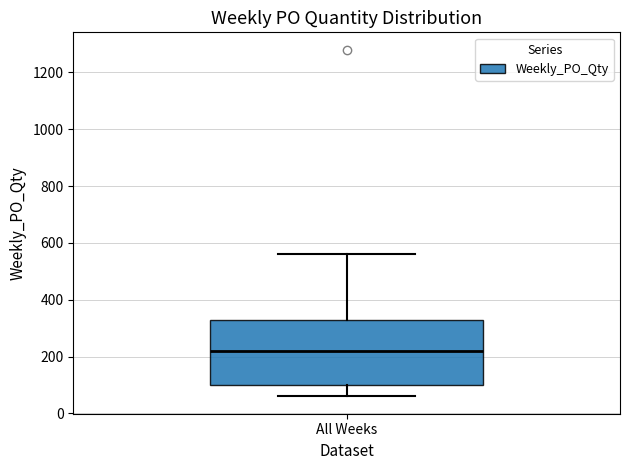

Transcribe this box plot: give where the median line is, the range the box spans, and where the two whiskers end, as read against the y-axis. The values are not printed on the chart, so give them approximately, as read against the axis.

median 220, box 100 to 340, whiskers 60 to 560